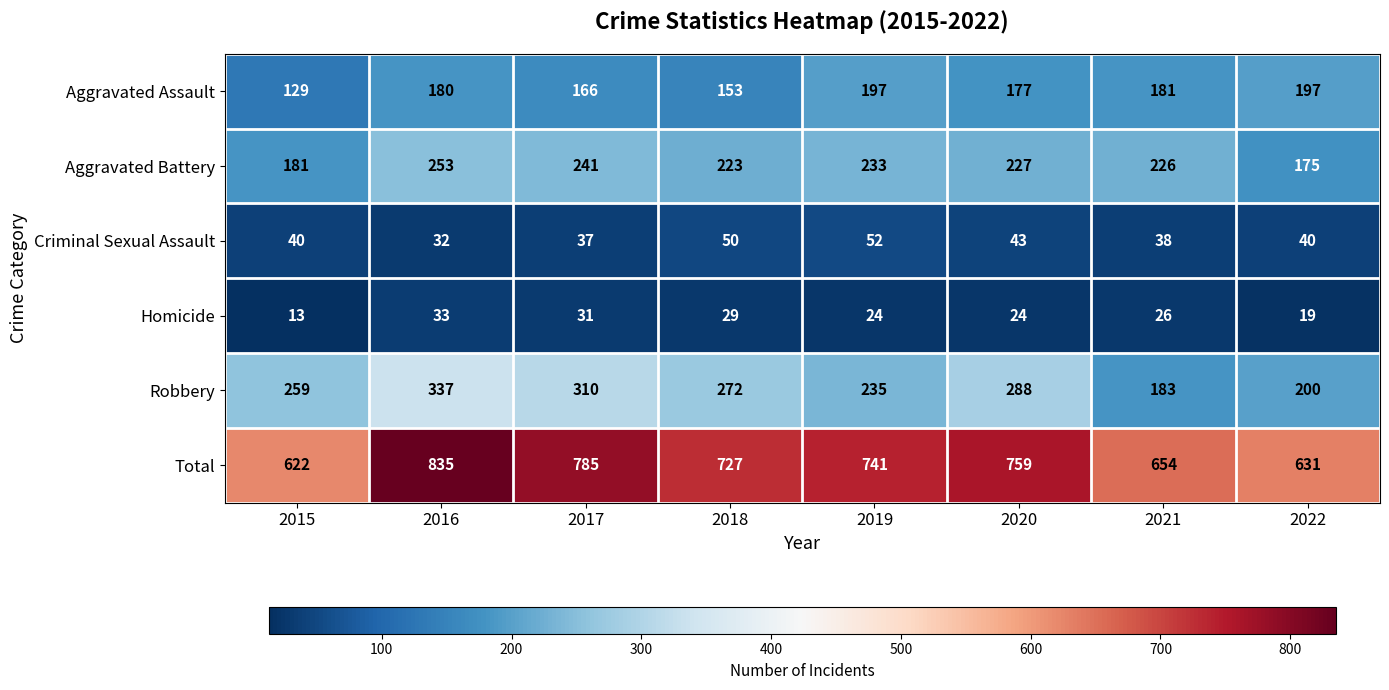

What is the difference between the Robbery values at 2018 and 2022?

72